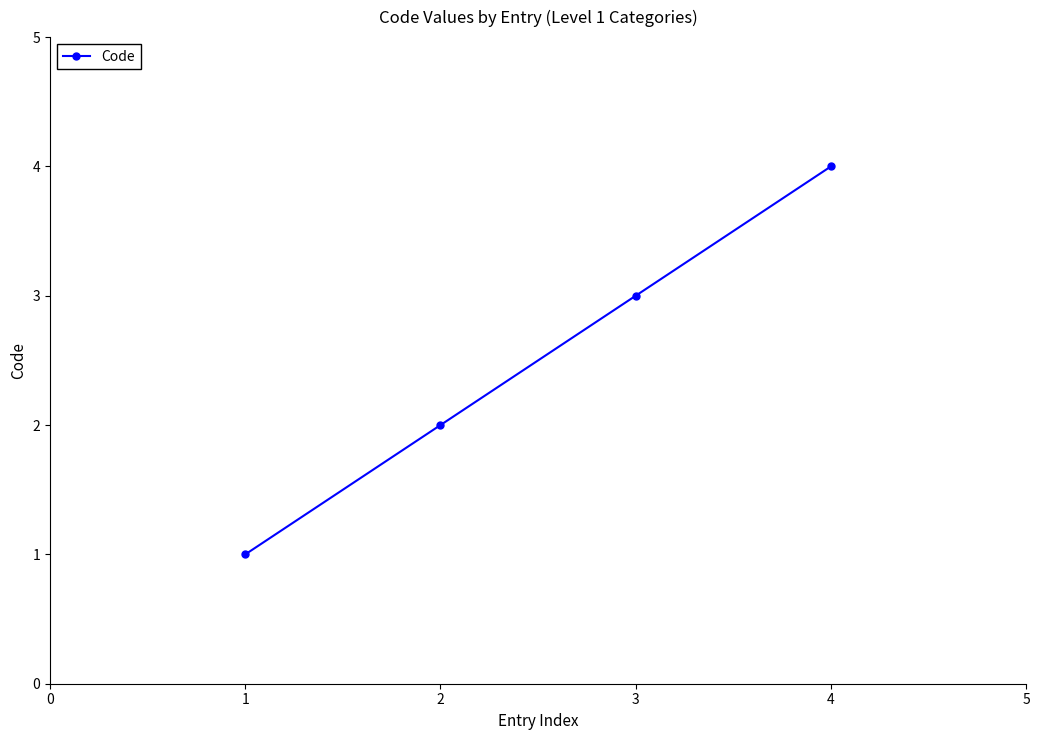

The value at 2 is 2. True or false?

True